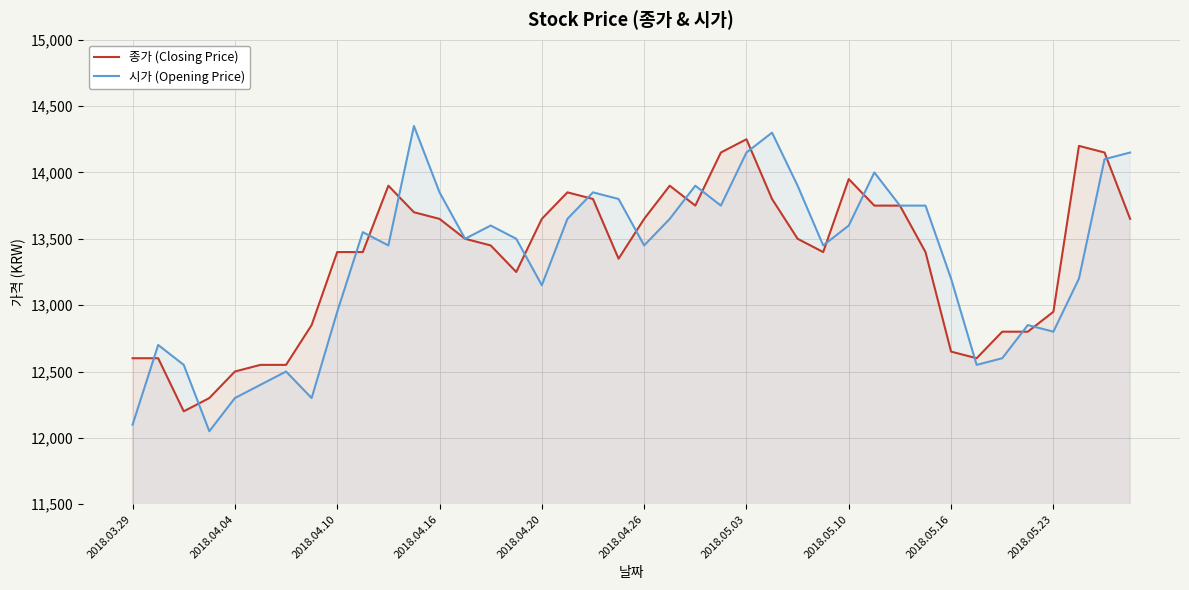

What are all the series names shown in the legend?

종가 (Closing Price), 시가 (Opening Price)